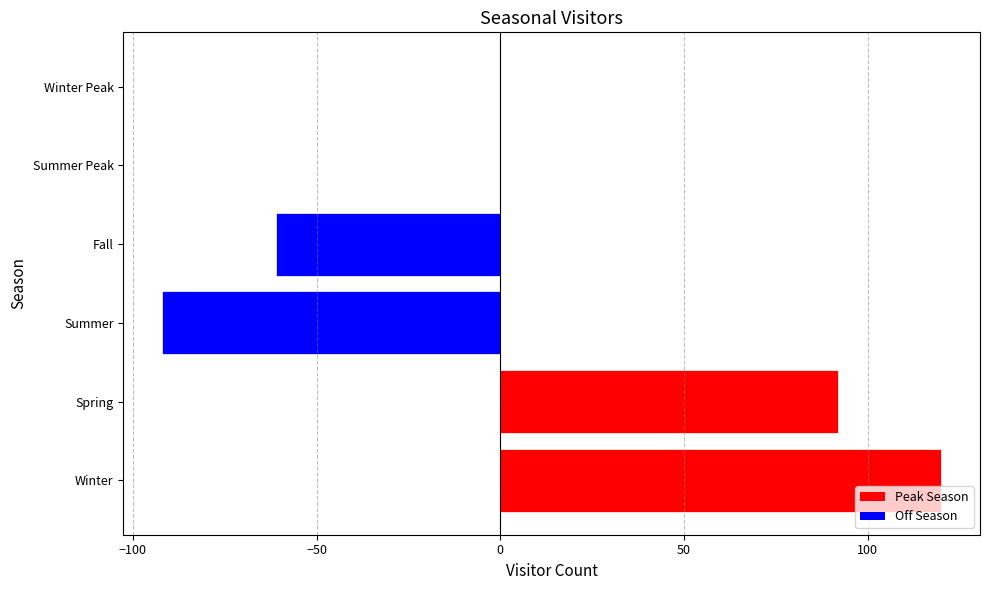

Read the value at Fall, to the nearest 50.

-50